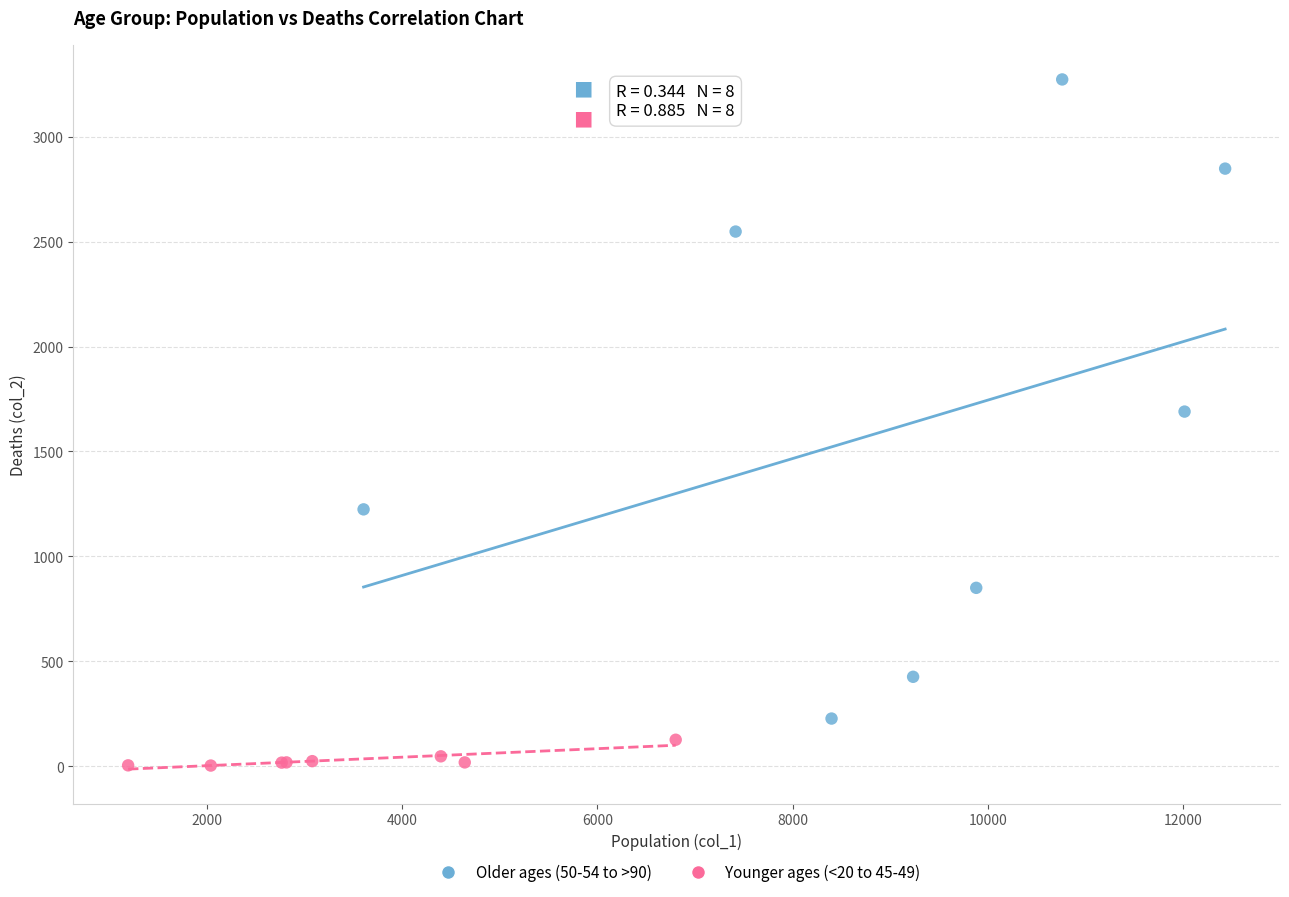

Which series contains the lowest Y value?

Younger ages (<20 to 45-49)